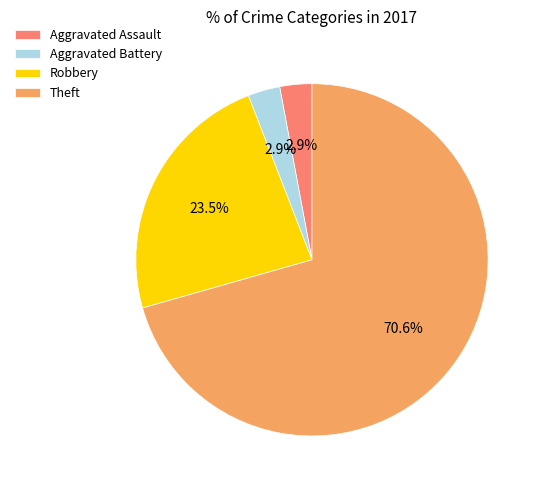

Which has a higher value, Aggravated Battery or Robbery?

Robbery